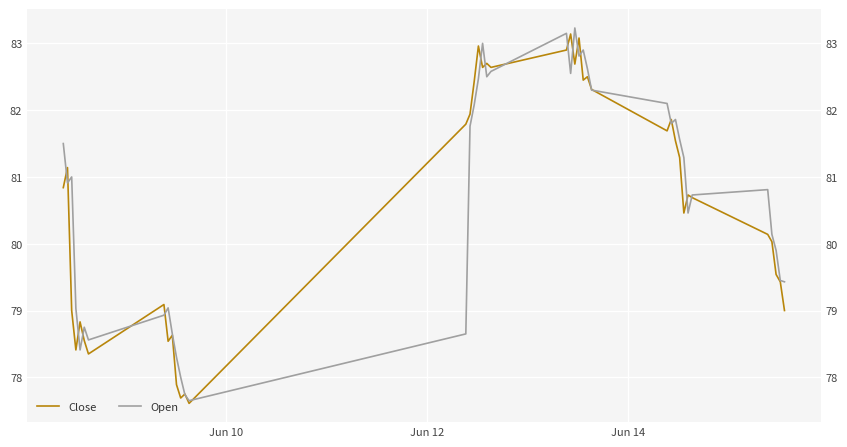

What is the sum of all Open values?

3228.6